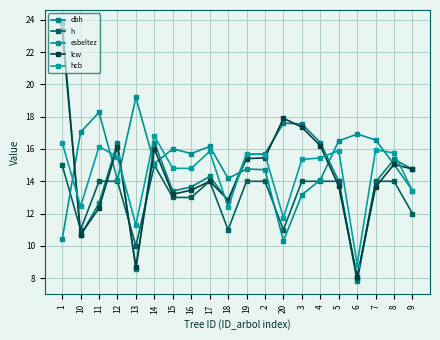

Which series has the widest spread of values?

dbh